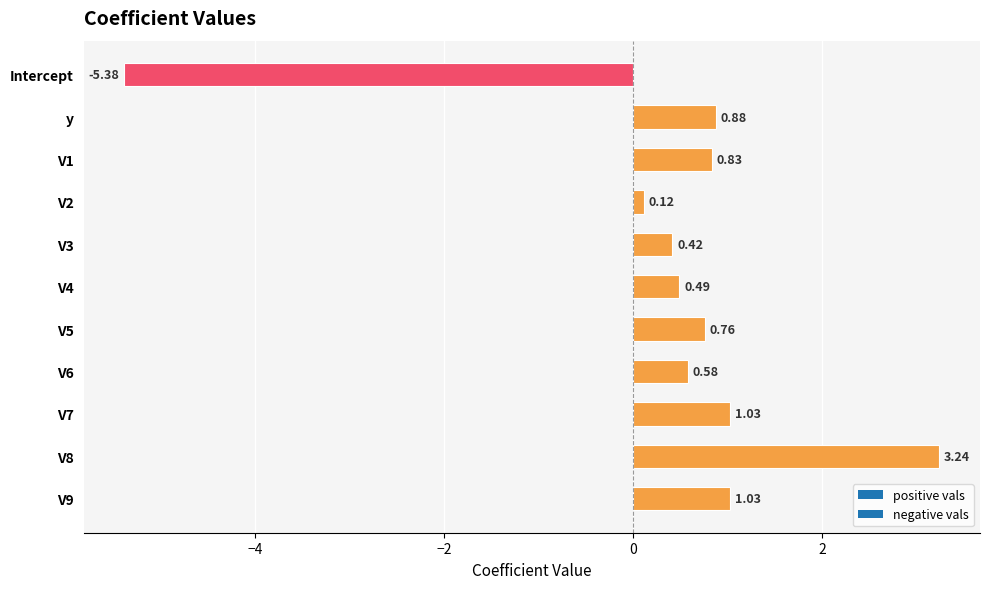

At which label is the value closest to -1?

V2